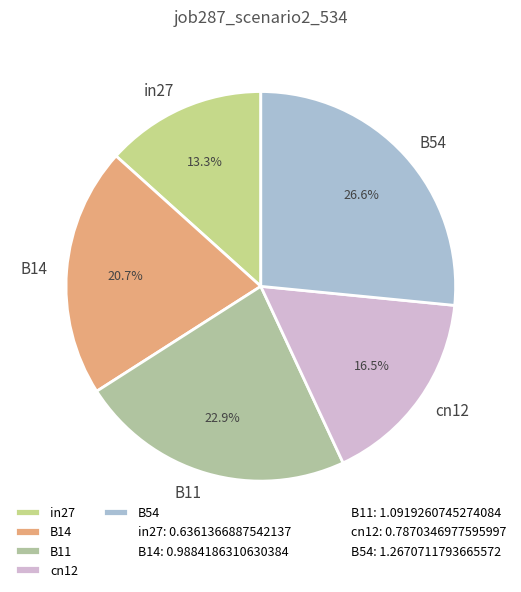

Does B11 account for over 50% of the chart?

No